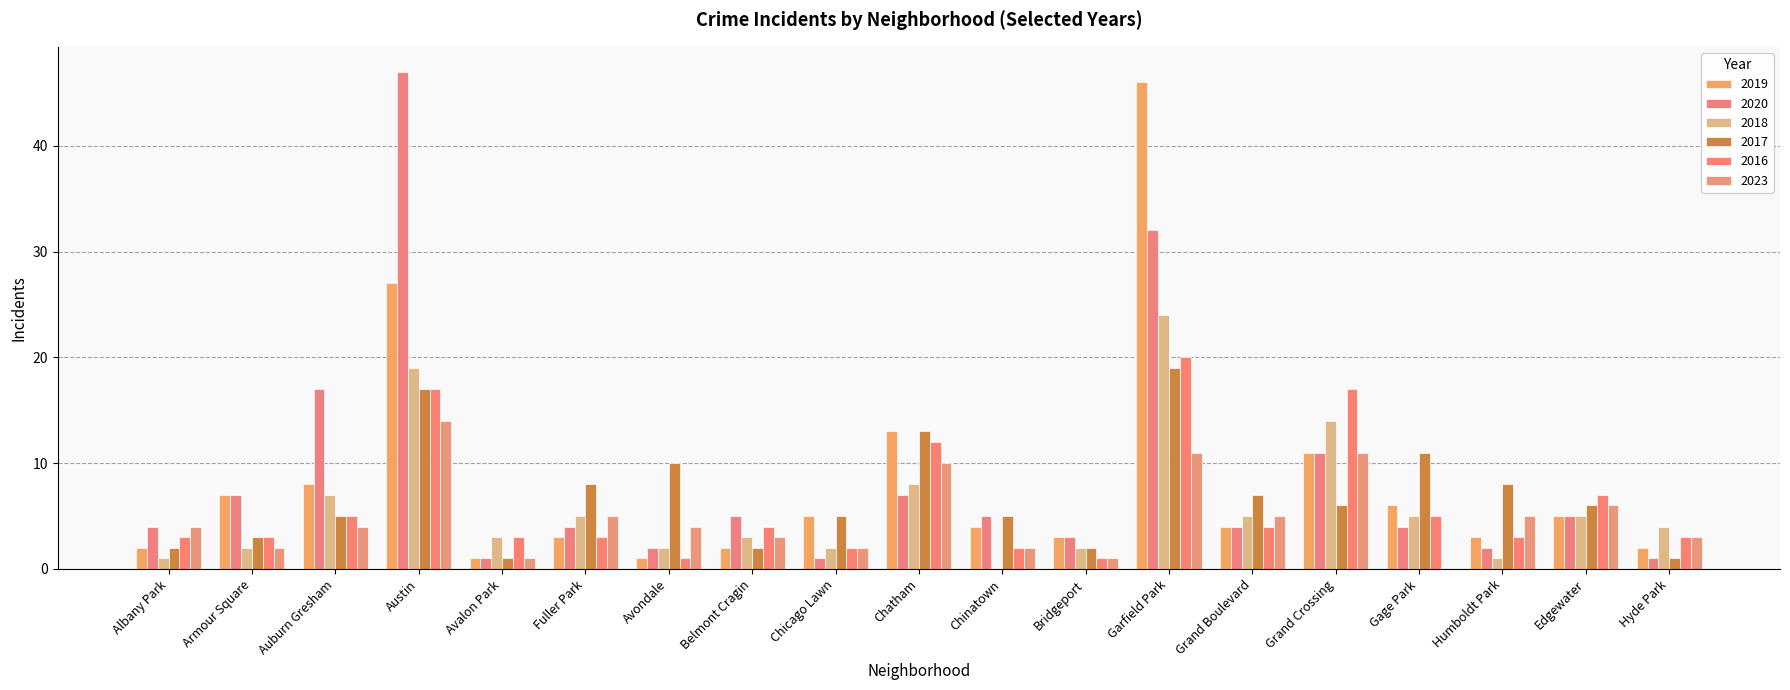

How many values in 2023 are above zero?

18